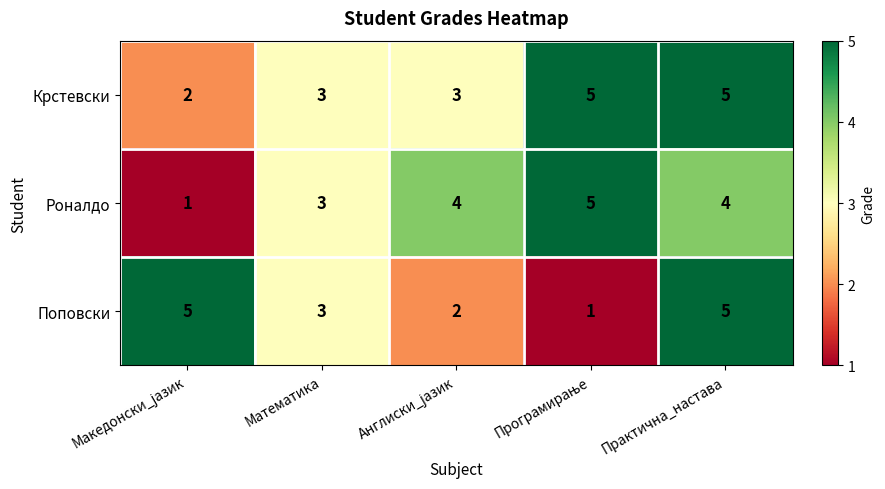

At how many categories does at least one series exceed 2?

5